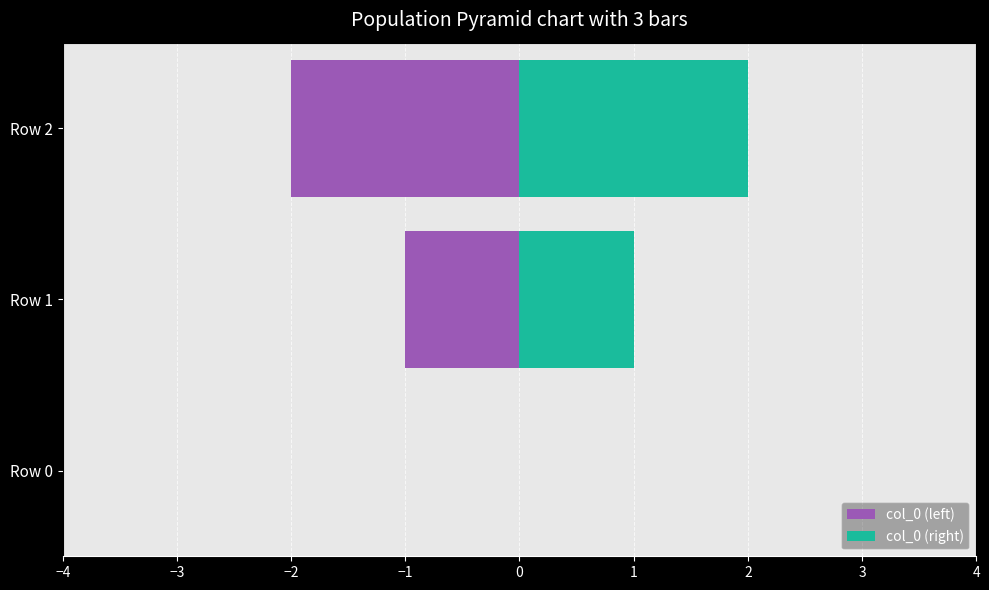

What are all the series names shown in the legend?

col_0 (left), col_0 (right)